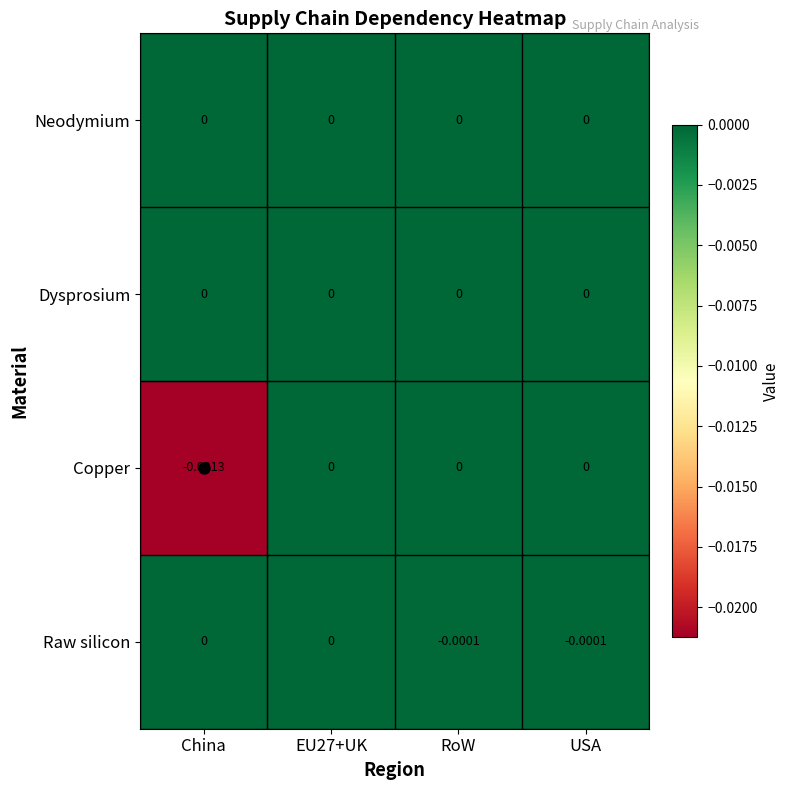

Which series has the widest spread of values?

Copper